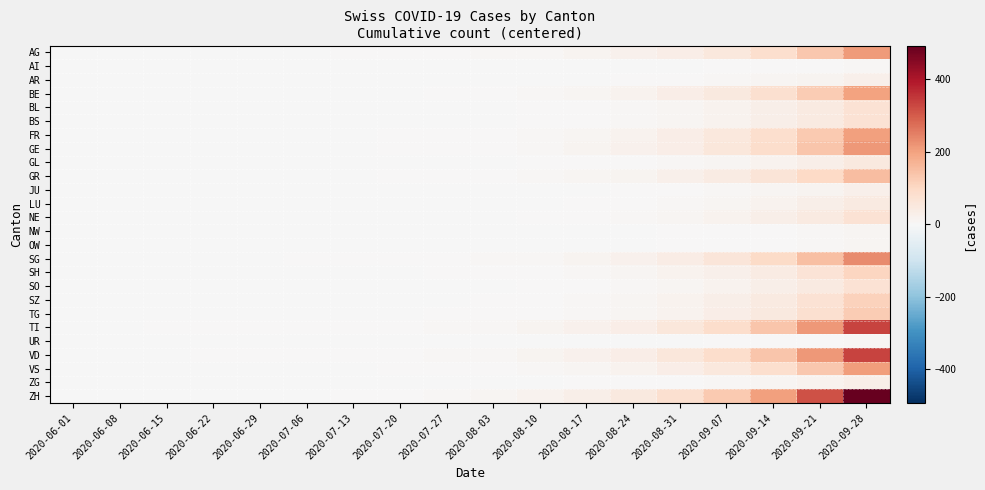

Which series has the largest total across all categories?

ZH